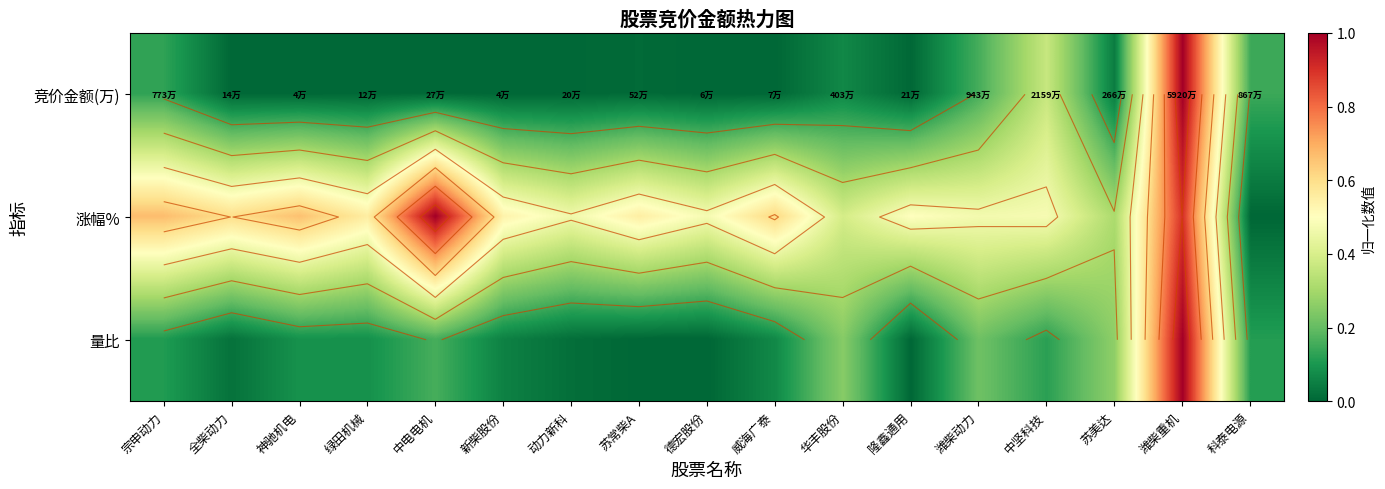

Which category has the lowest value in the 量比 series?

德宏股份